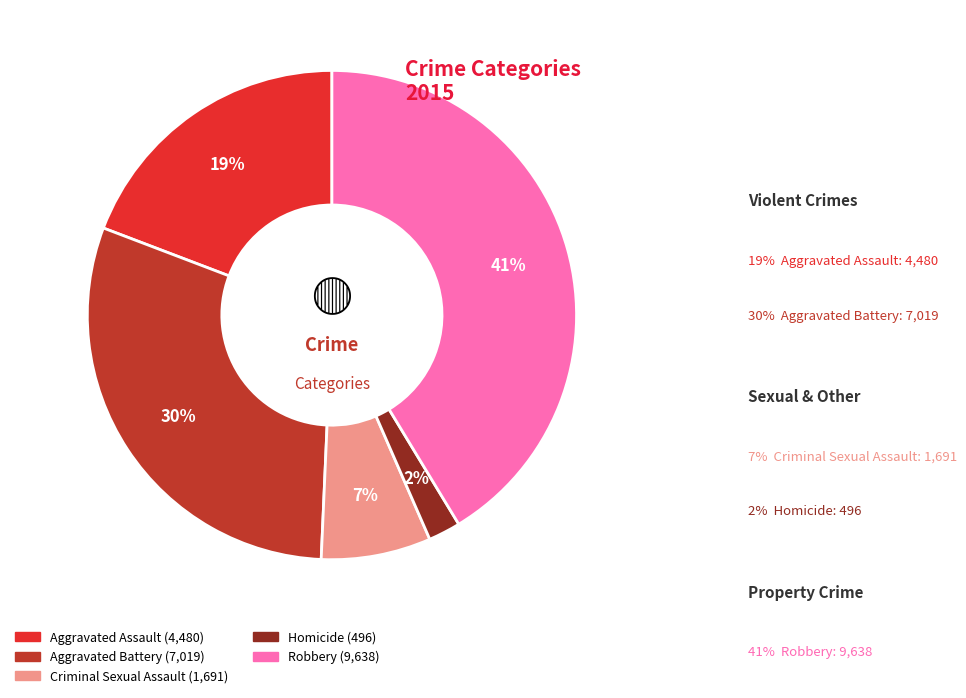

To the nearest percent, what portion does Aggravated Assault represent?

19%